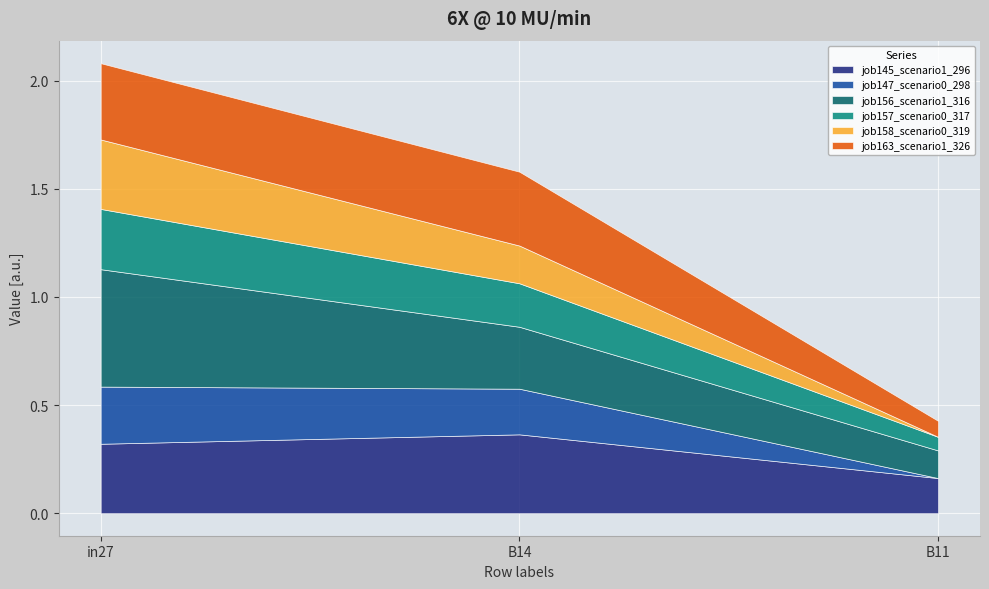

How many job145_scenario1_296 values are between 0 and 1?

3